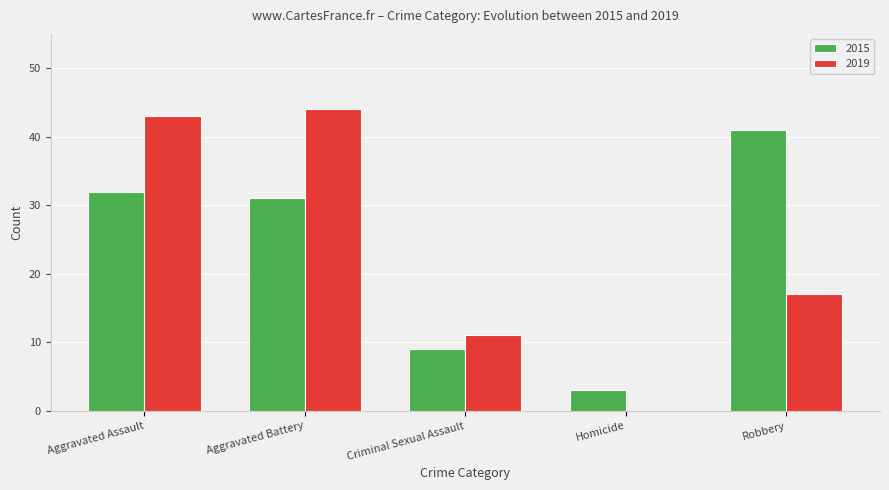

Between Homicide and Robbery, which series saw the biggest shift?

2015